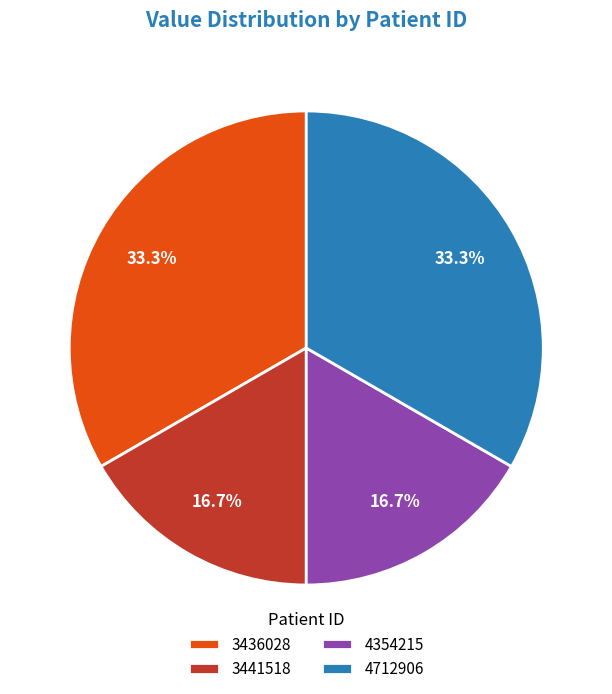

How much of the chart is everything except 4712906?

66.7%